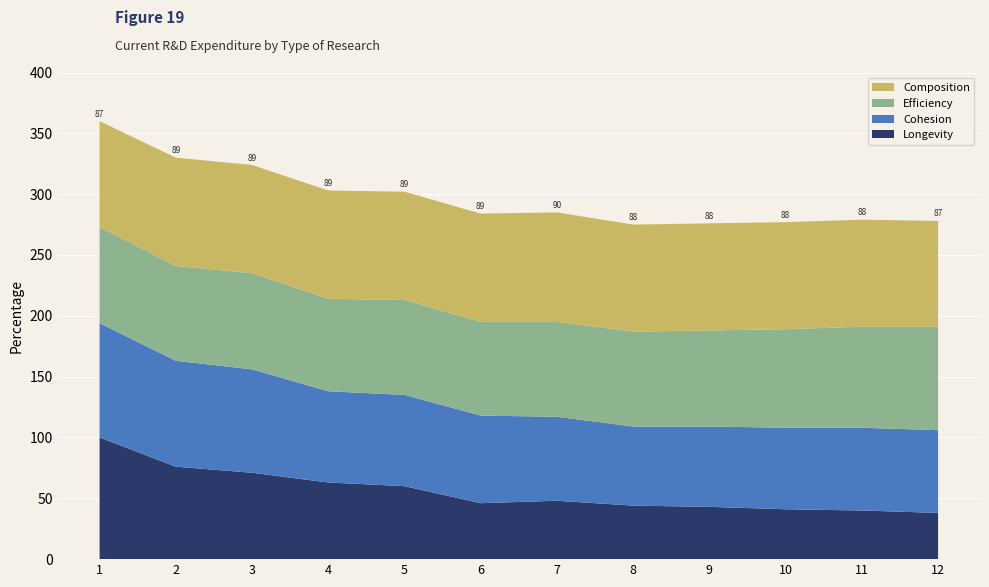

Reading right to left, transcribe all the data shown in this chart.

Longevity: 38	40	41	43	44	48	46	60	63	71	76	100
Cohesion: 68	68	67	66	65	69	72	75	75	85	87	94
Efficiency: 85	83	81	79	78	78	77	78	76	79	78	79
Composition: 87	88	88	88	88	90	89	89	89	89	89	87